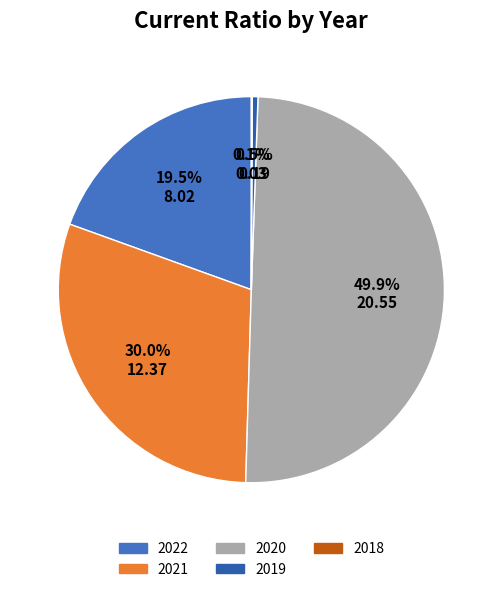

Does 2018 account for over 50% of the chart?

No